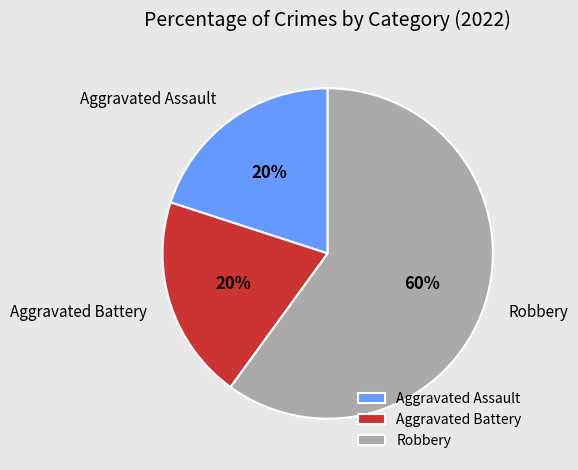

The Aggravated Assault slice represents 20% of the pie. True or false?

True